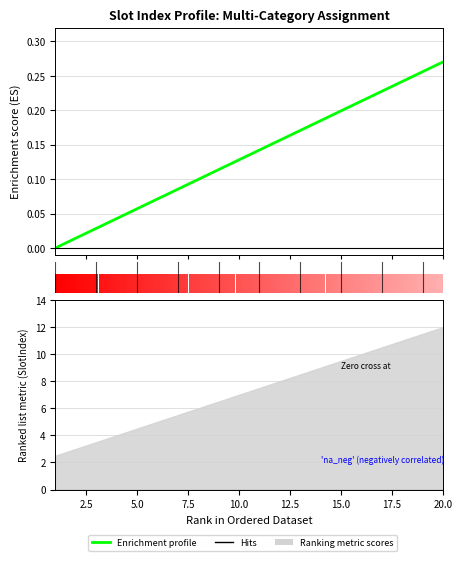

How many categories are shown in the chart?

20